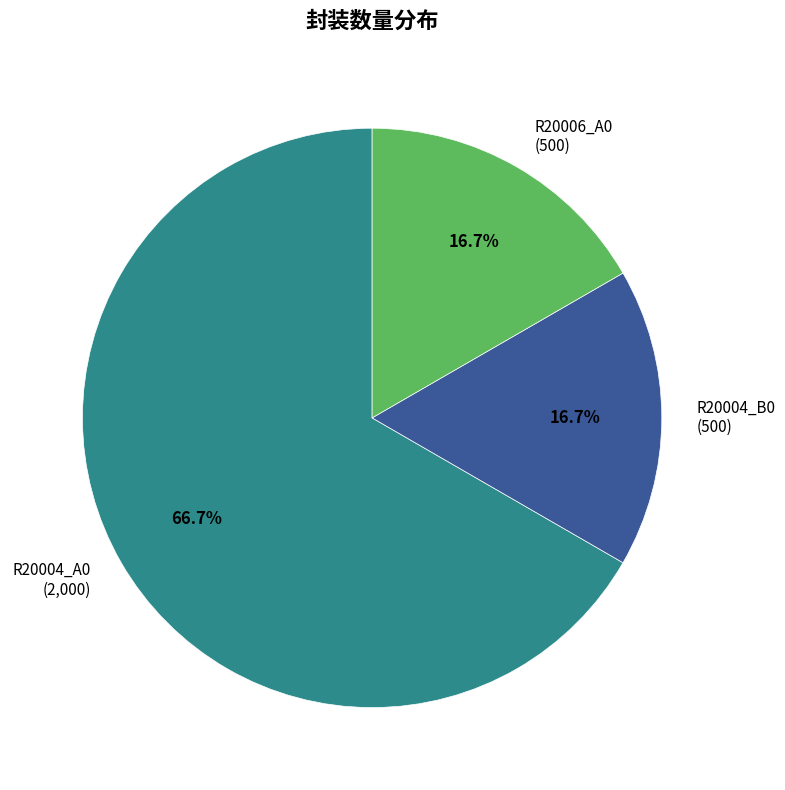

To the nearest percent, what portion does R20006_A0 represent?

17%